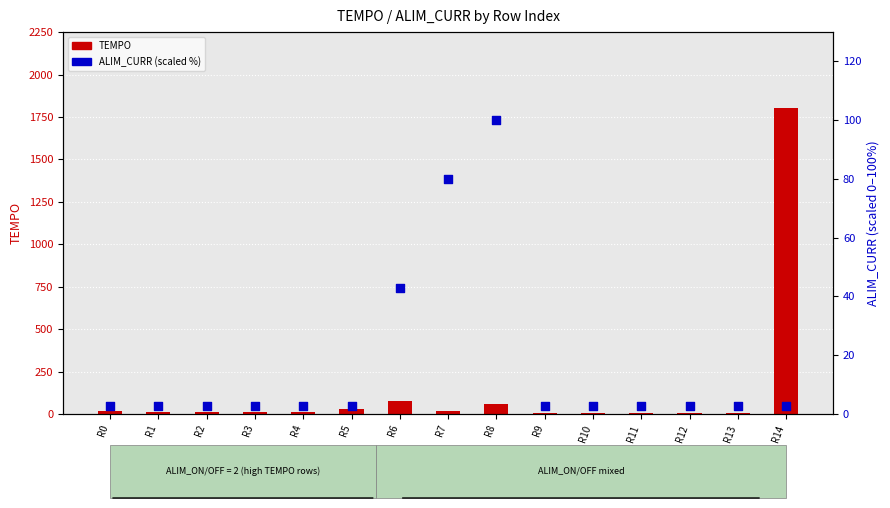

What is the total value across all series at R3?

12.9